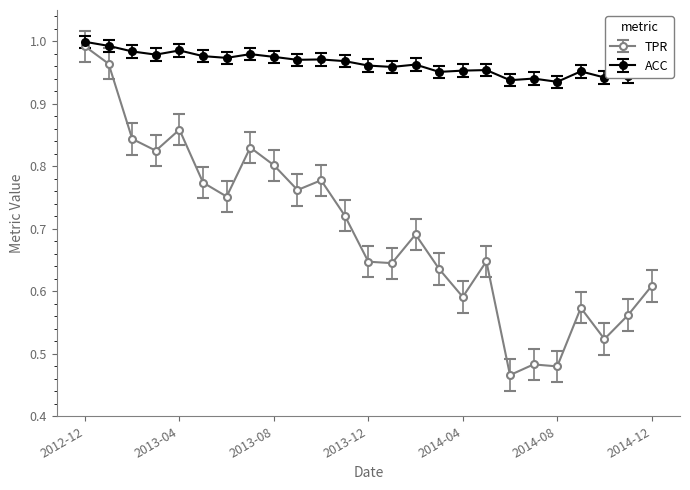

True or false: ACC and TPR intersect in this chart.

False